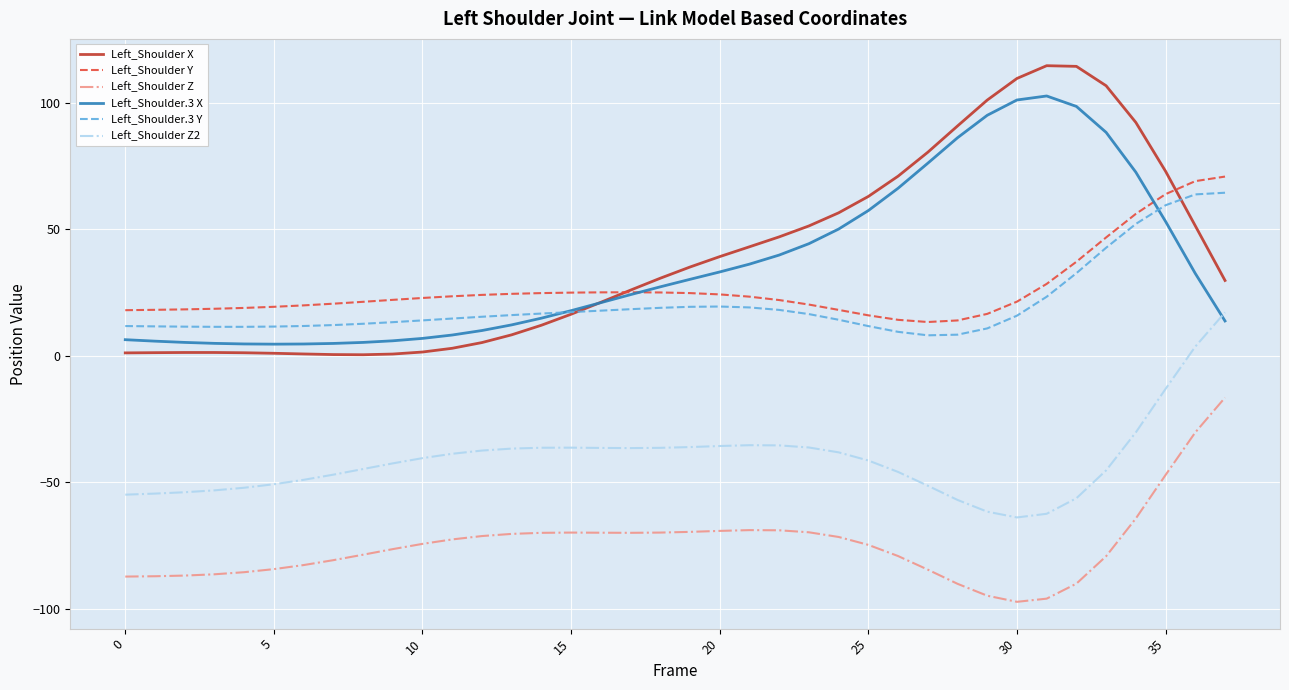

Which series has the largest range (max minus min)?

Left_Shoulder X